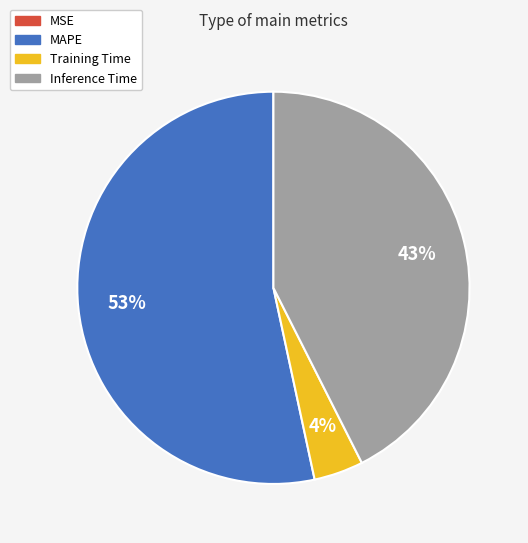

Between Inference Time and Training Time, which is larger?

Inference Time